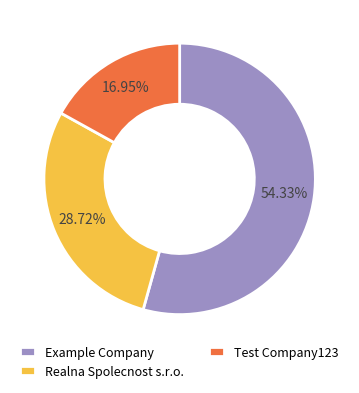

Between Test Company123 and Example Company, which is larger?

Example Company